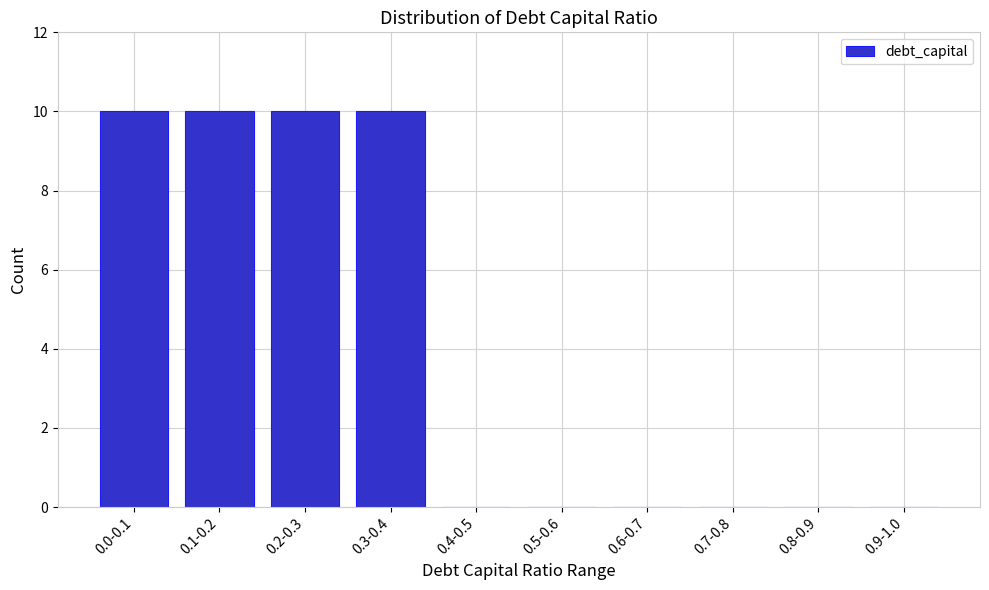

Reading left to right, transcribe all the data shown in this chart.

0.0-0.1=10	0.1-0.2=10	0.2-0.3=10	0.3-0.4=10	0.4-0.5=0	0.5-0.6=0	0.6-0.7=0	0.7-0.8=0	0.8-0.9=0	0.9-1.0=0